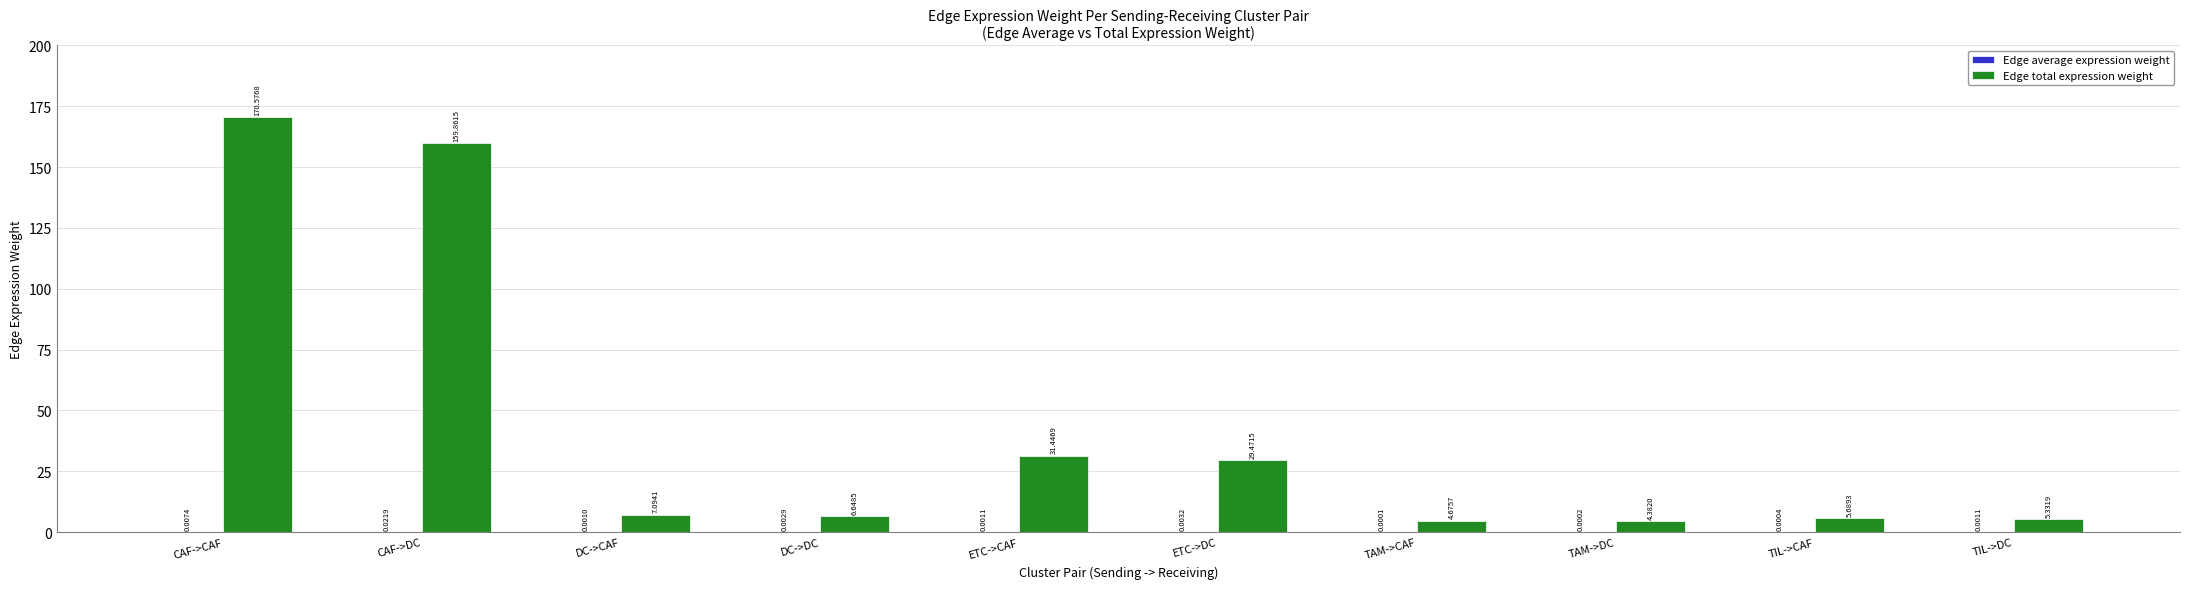

Between CAF->CAF and DC->DC, which series saw the biggest shift?

Edge total expression weight